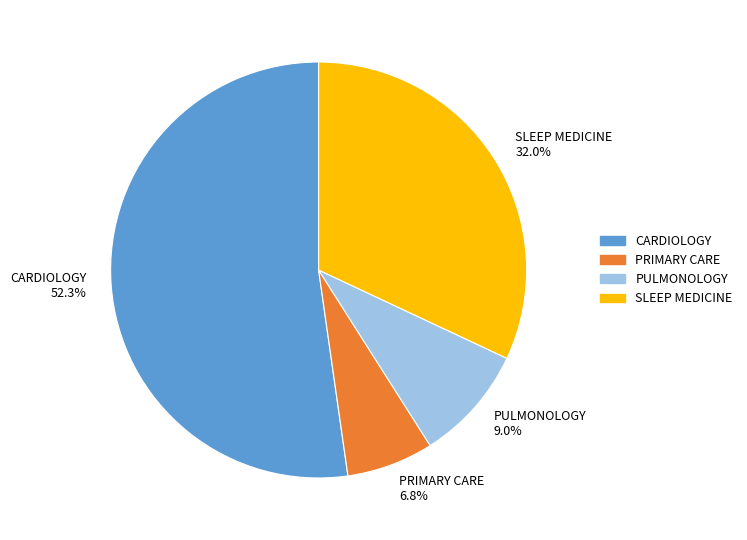

To the nearest percent, what is the combined percentage of PULMONOLOGY and PRIMARY CARE?

16%